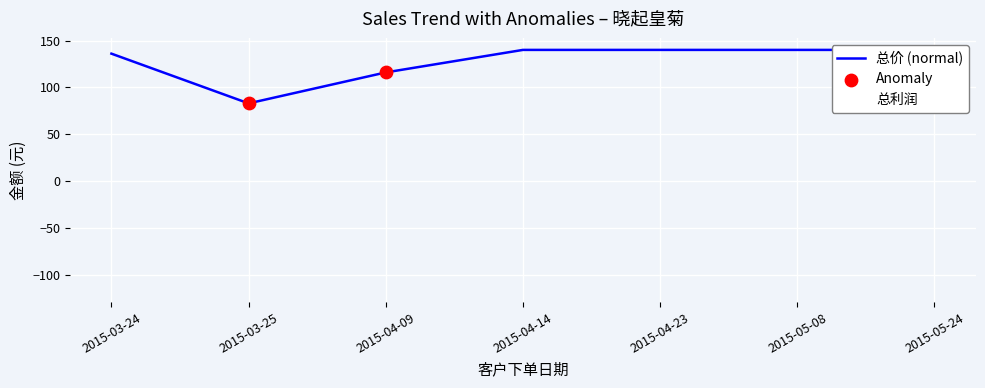

What is the total value across all series at 2015-04-23?

164